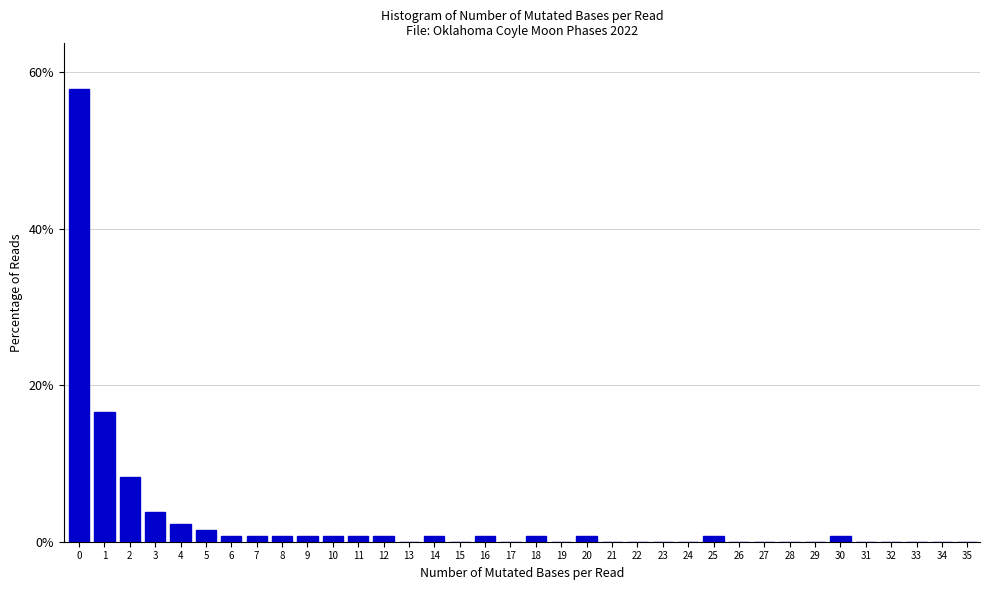

What is the greatest value displayed?

57.9